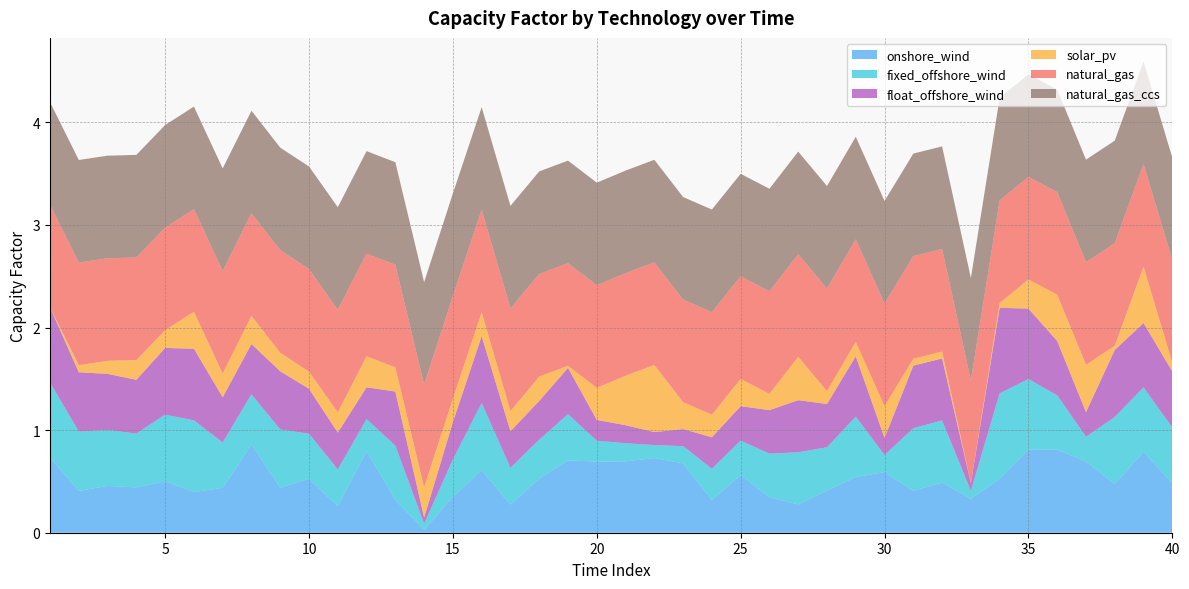

Reading right to left, list all the values displayed in this chart.

onshore_wind: 40=0.5	39=0.8	38=0.5	37=0.7	36=0.8	35=0.8	34=0.5	33=0.3	32=0.5	31=0.4	30=0.6	29=0.5	28=0.4	27=0.3	26=0.3	25=0.6	24=0.3	23=0.7	22=0.7	21=0.7	20=0.7	19=0.7	18=0.5	17=0.3	16=0.6	15=0.4	14=0.0	13=0.3	12=0.8	11=0.3	10=0.5	9=0.4	8=0.9	7=0.4	6=0.4	5=0.5	4=0.4	3=0.5	2=0.4	1=0.7
fixed_offshore_wind: 40=0.5	39=0.6	38=0.7	37=0.2	36=0.5	35=0.7	34=0.8	33=0.1	32=0.6	31=0.6	30=0.2	29=0.6	28=0.4	27=0.5	26=0.4	25=0.3	24=0.3	23=0.2	22=0.1	21=0.2	20=0.2	19=0.5	18=0.4	17=0.4	16=0.7	15=0.4	14=0.1	13=0.5	12=0.3	11=0.4	10=0.4	9=0.6	8=0.5	7=0.4	6=0.7	5=0.6	4=0.5	3=0.5	2=0.6	1=0.7
float_offshore_wind: 40=0.5	39=0.6	38=0.7	37=0.2	36=0.5	35=0.7	34=0.8	33=0.1	32=0.6	31=0.6	30=0.2	29=0.6	28=0.4	27=0.5	26=0.4	25=0.3	24=0.3	23=0.2	22=0.1	21=0.2	20=0.2	19=0.5	18=0.4	17=0.4	16=0.7	15=0.4	14=0.1	13=0.5	12=0.3	11=0.4	10=0.4	9=0.6	8=0.5	7=0.4	6=0.7	5=0.6	4=0.5	3=0.5	2=0.6	1=0.7
solar_pv: 40=0.1	39=0.5	38=0.0	37=0.5	36=0.5	35=0.3	34=0.0	33=0.0	32=0.1	31=0.1	30=0.3	29=0.1	28=0.1	27=0.4	26=0.2	25=0.3	24=0.2	23=0.3	22=0.7	21=0.5	20=0.3	19=0.0	18=0.2	17=0.2	16=0.2	15=0.2	14=0.3	13=0.2	12=0.3	11=0.2	10=0.2	9=0.2	8=0.3	7=0.2	6=0.4	5=0.2	4=0.2	3=0.1	2=0.1	1=0.0
natural_gas: 40=1.0	39=1.0	38=1.0	37=1.0	36=1.0	35=1.0	34=1.0	33=1.0	32=1.0	31=1.0	30=1.0	29=1.0	28=1.0	27=1.0	26=1.0	25=1.0	24=1.0	23=1.0	22=1.0	21=1.0	20=1.0	19=1.0	18=1.0	17=1.0	16=1.0	15=1.0	14=1.0	13=1.0	12=1.0	11=1.0	10=1.0	9=1.0	8=1.0	7=1.0	6=1.0	5=1.0	4=1.0	3=1.0	2=1.0	1=1.0
natural_gas_ccs: 40=1.0	39=1.0	38=1.0	37=1.0	36=1.0	35=1.0	34=1.0	33=1.0	32=1.0	31=1.0	30=1.0	29=1.0	28=1.0	27=1.0	26=1.0	25=1.0	24=1.0	23=1.0	22=1.0	21=1.0	20=1.0	19=1.0	18=1.0	17=1.0	16=1.0	15=1.0	14=1.0	13=1.0	12=1.0	11=1.0	10=1.0	9=1.0	8=1.0	7=1.0	6=1.0	5=1.0	4=1.0	3=1.0	2=1.0	1=1.0